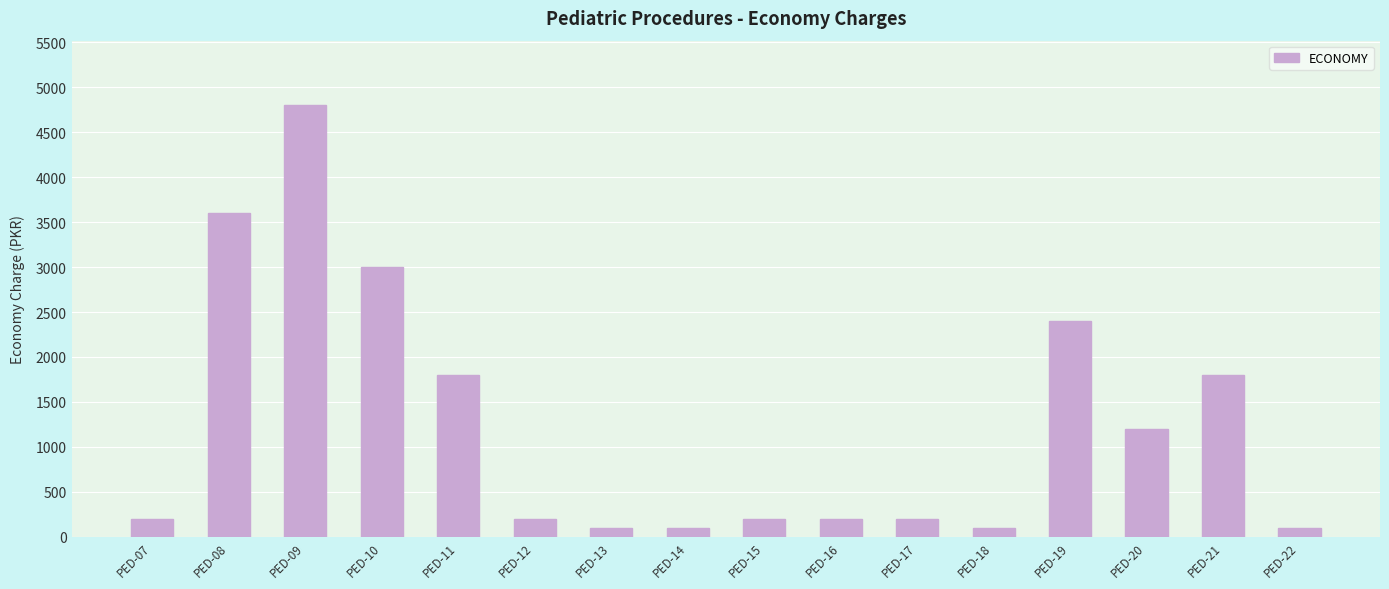

What is the difference between the maximum and minimum values?

4700